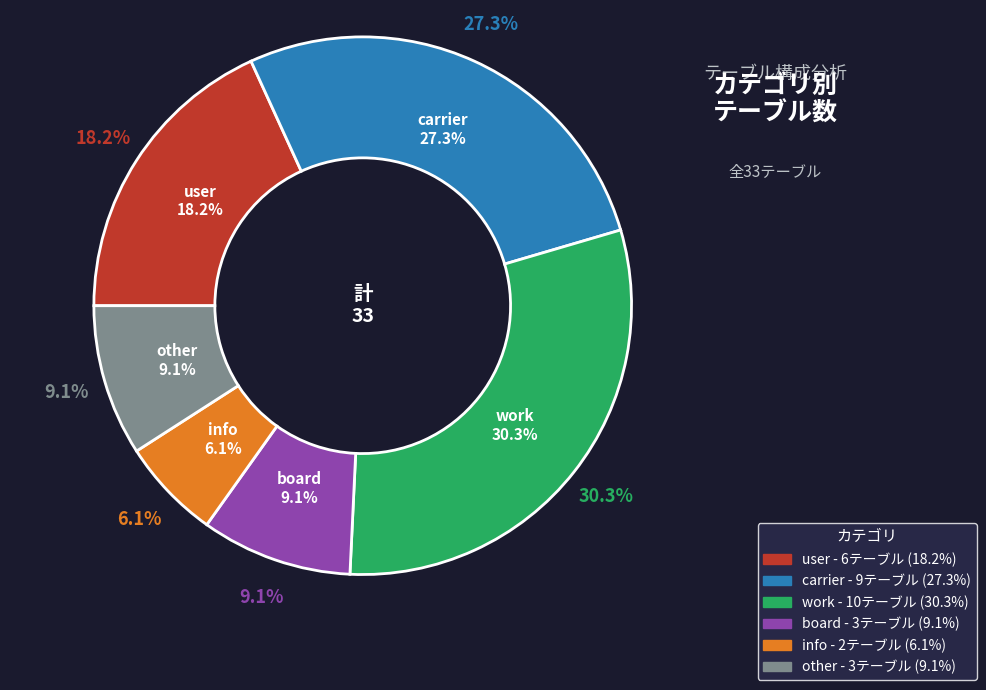

To the nearest percent, what is the difference between the largest and smallest slice percentages?

24%